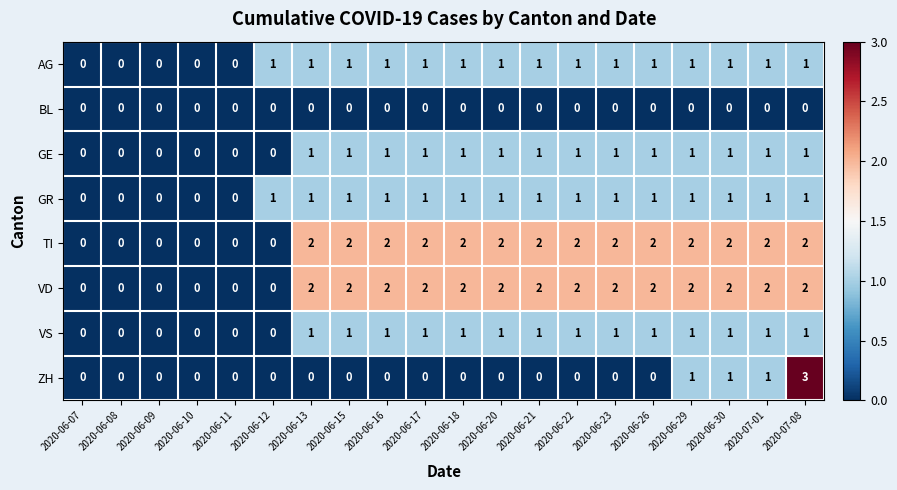

True or false: VD has a value of 2 at 2020-06-20.

True